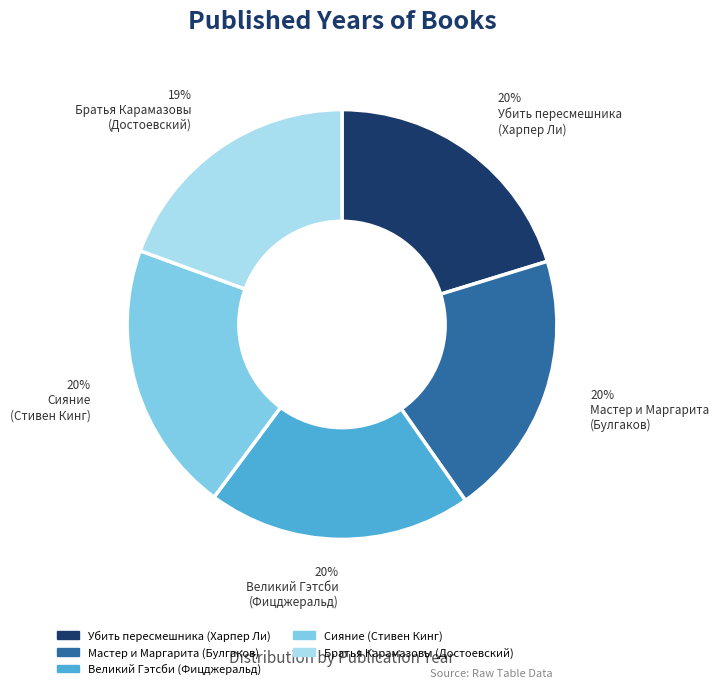

To the nearest percent, what is the average slice percentage?

20%